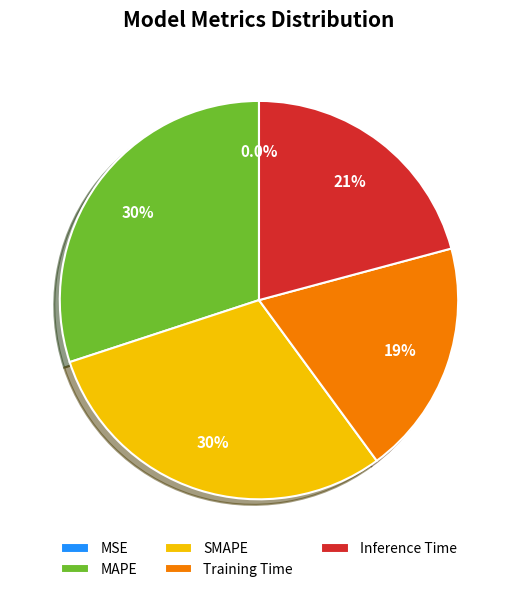

Does Training Time account for over 50% of the chart?

No